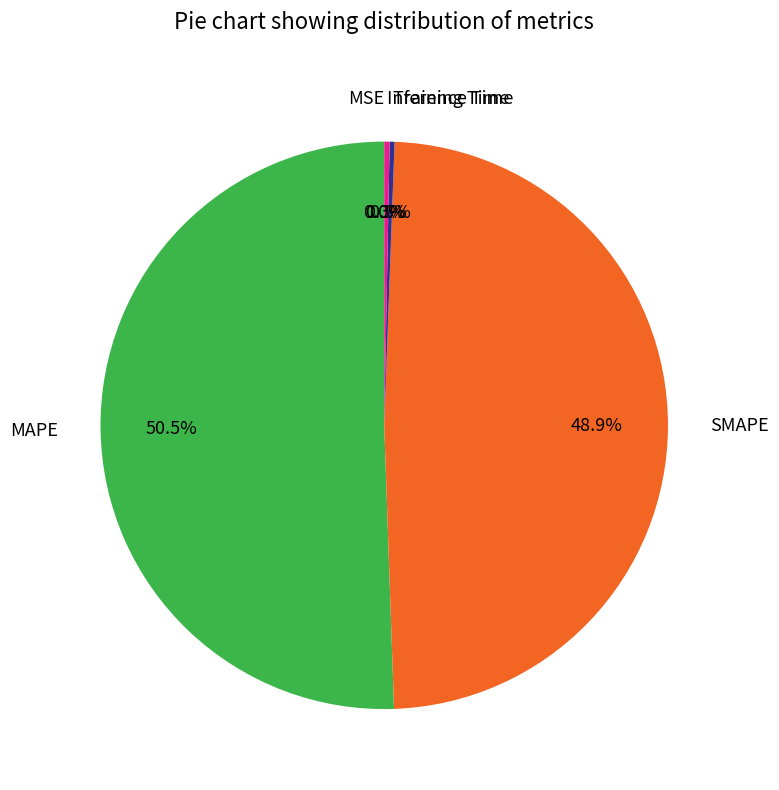

How much of the chart is everything except SMAPE?

51.1%